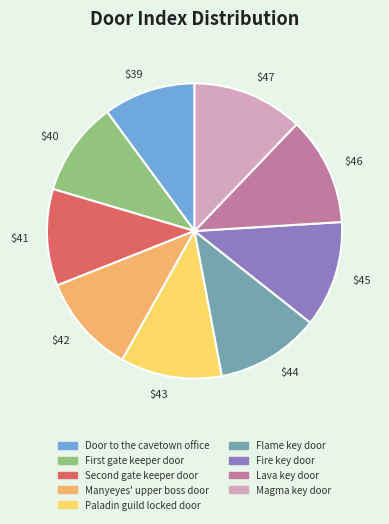

The Lava key door slice represents 1% of the pie. True or false?

False